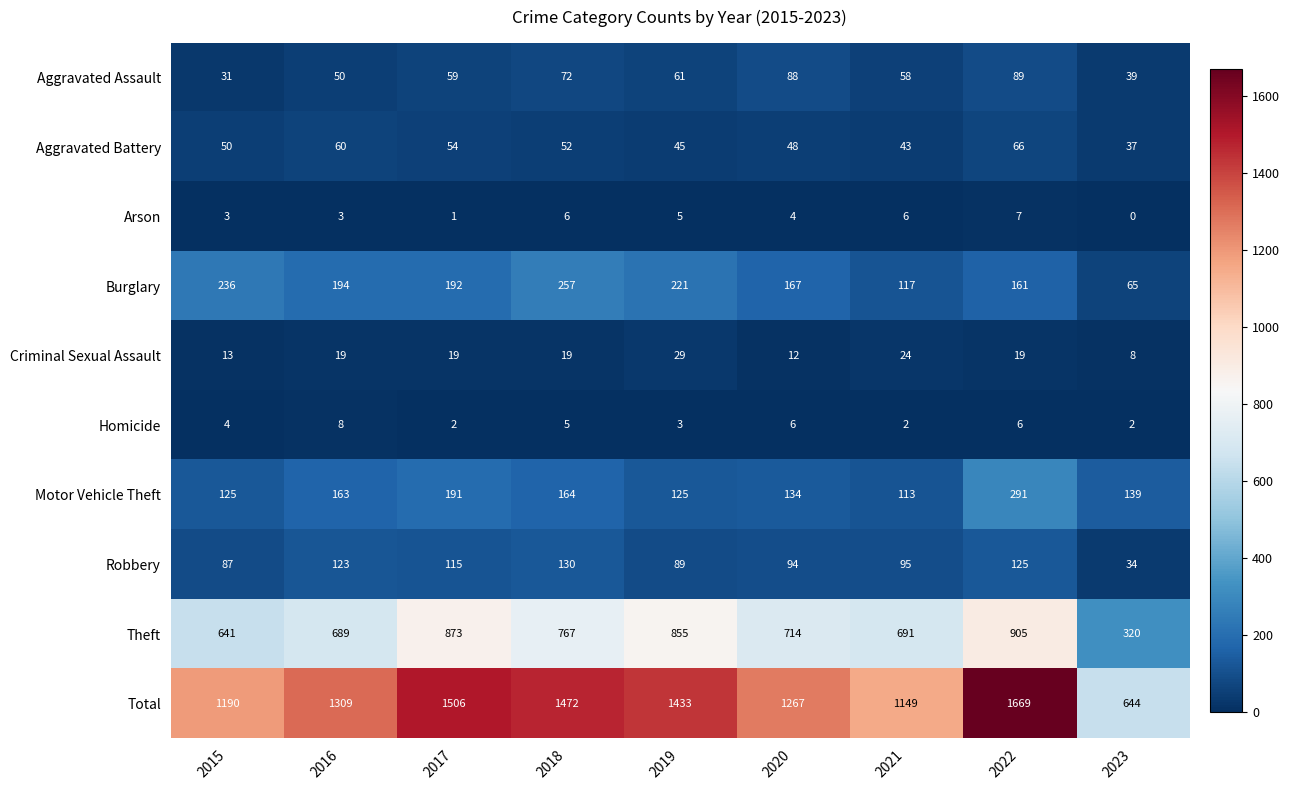

What is the difference between the maximum and minimum values in the Theft series?

585